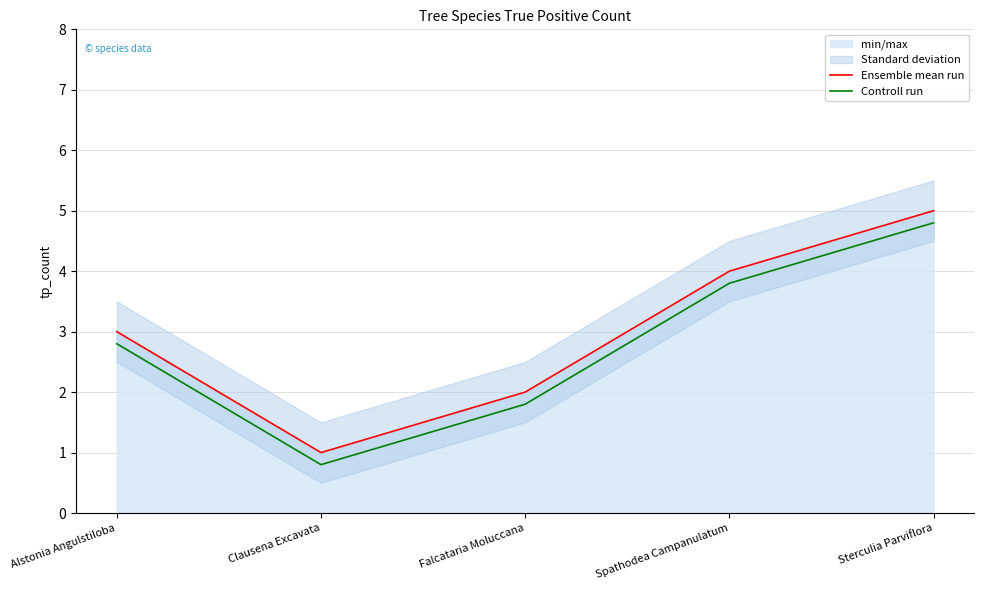

True or false: Controll run and Ensemble mean run cross at least once.

False